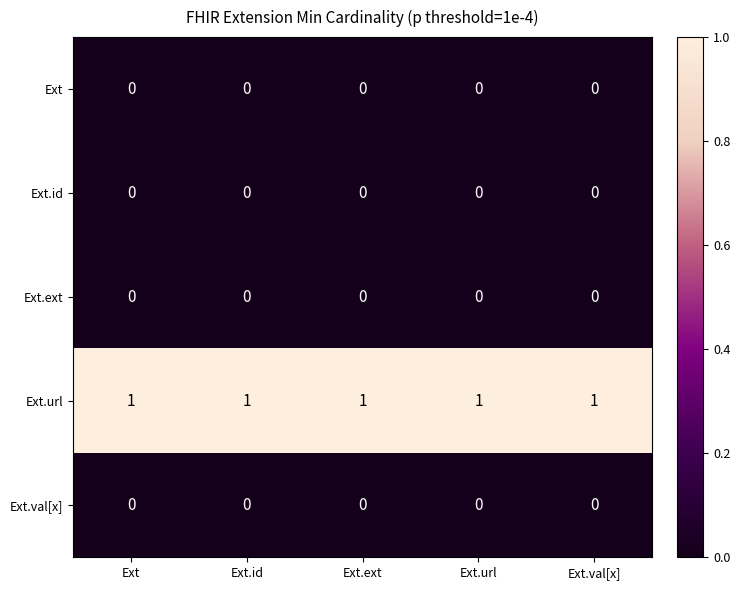

At how many categories does at least one series exceed 0?

5